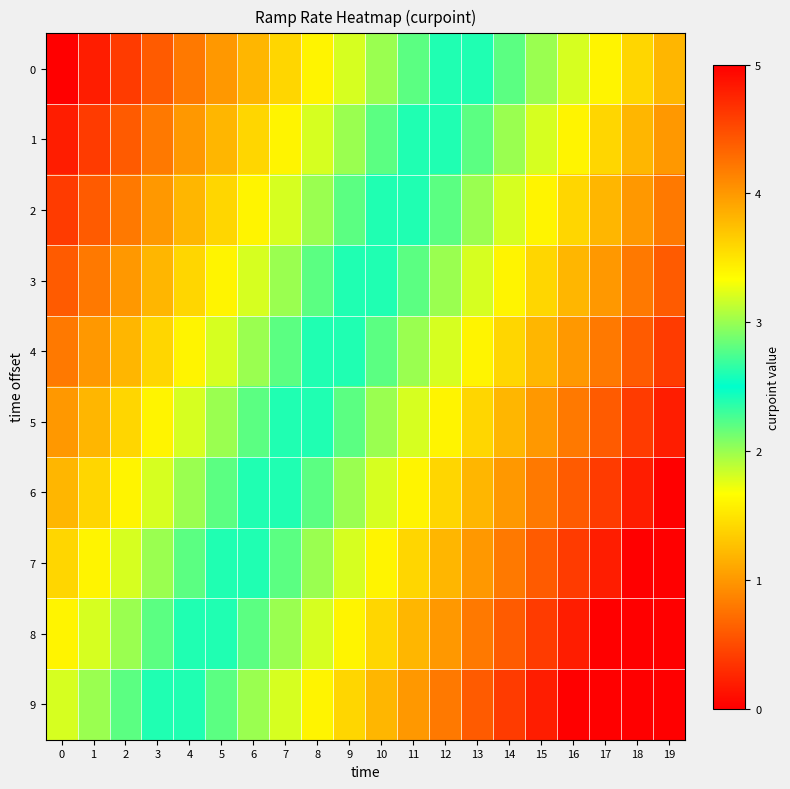

What is the spread (max minus min) of values at 5?

1.8